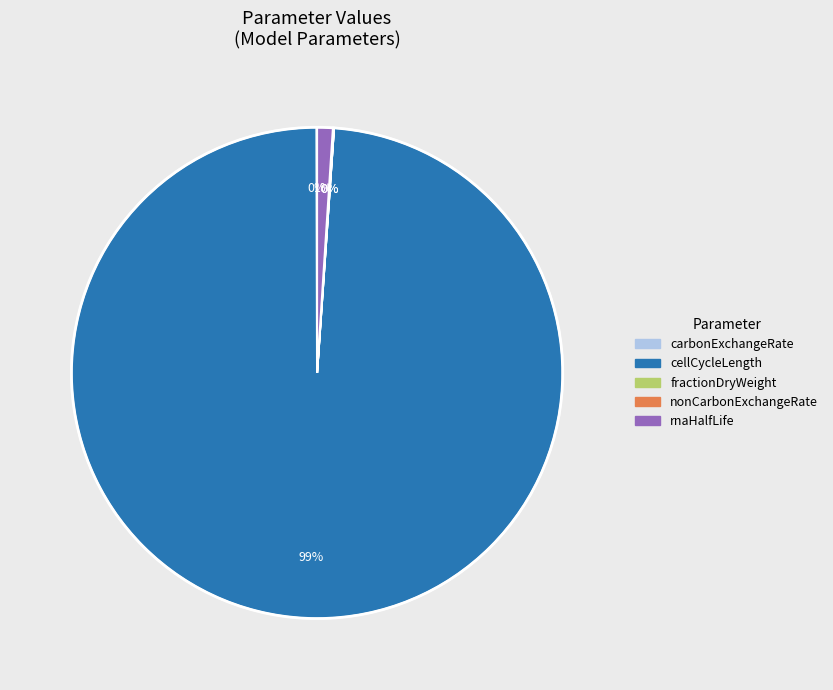

The cellCycleLength slice represents 89% of the pie. True or false?

False